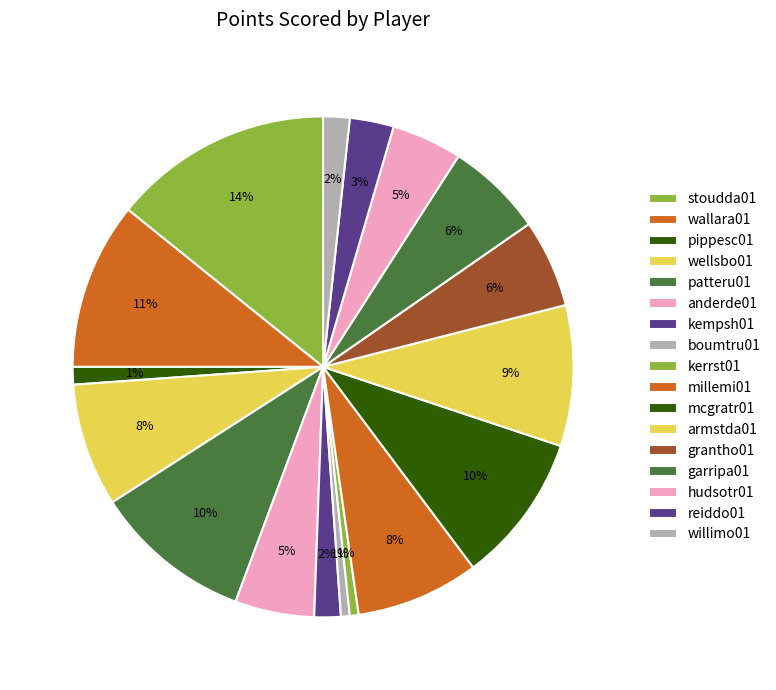

Count the number of slices in the pie.

17